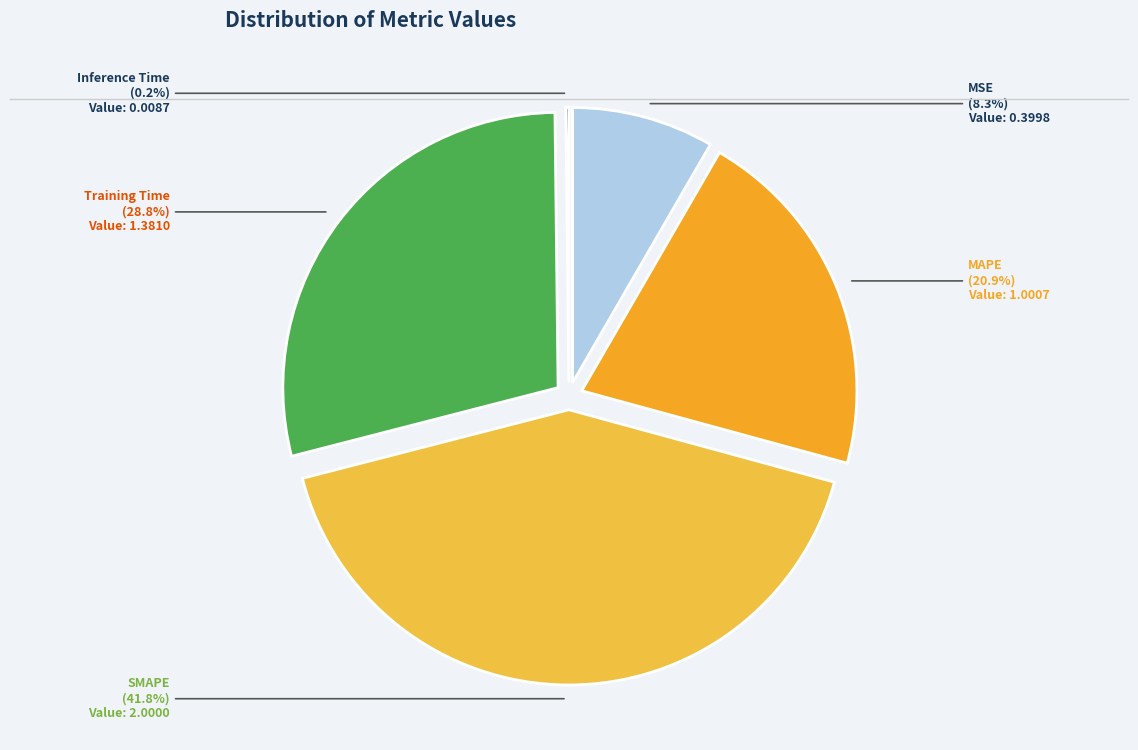

Is it true that SMAPE is 42% of the pie?

True